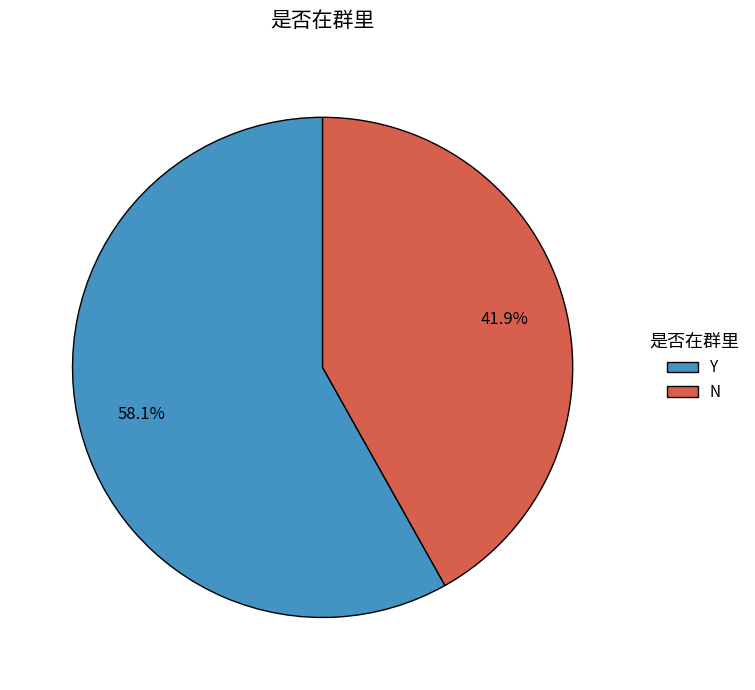

Approximately how many times larger is the value at N compared to Y?

0.7